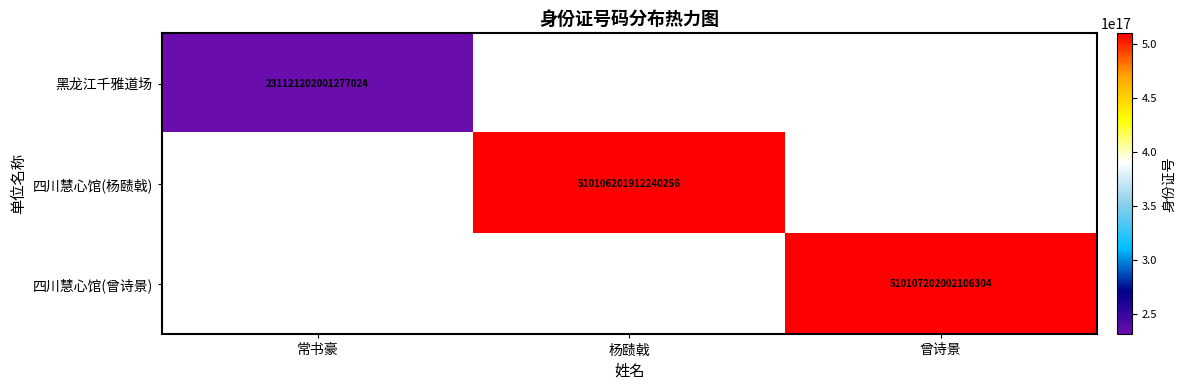

How many data points does each series have?

3